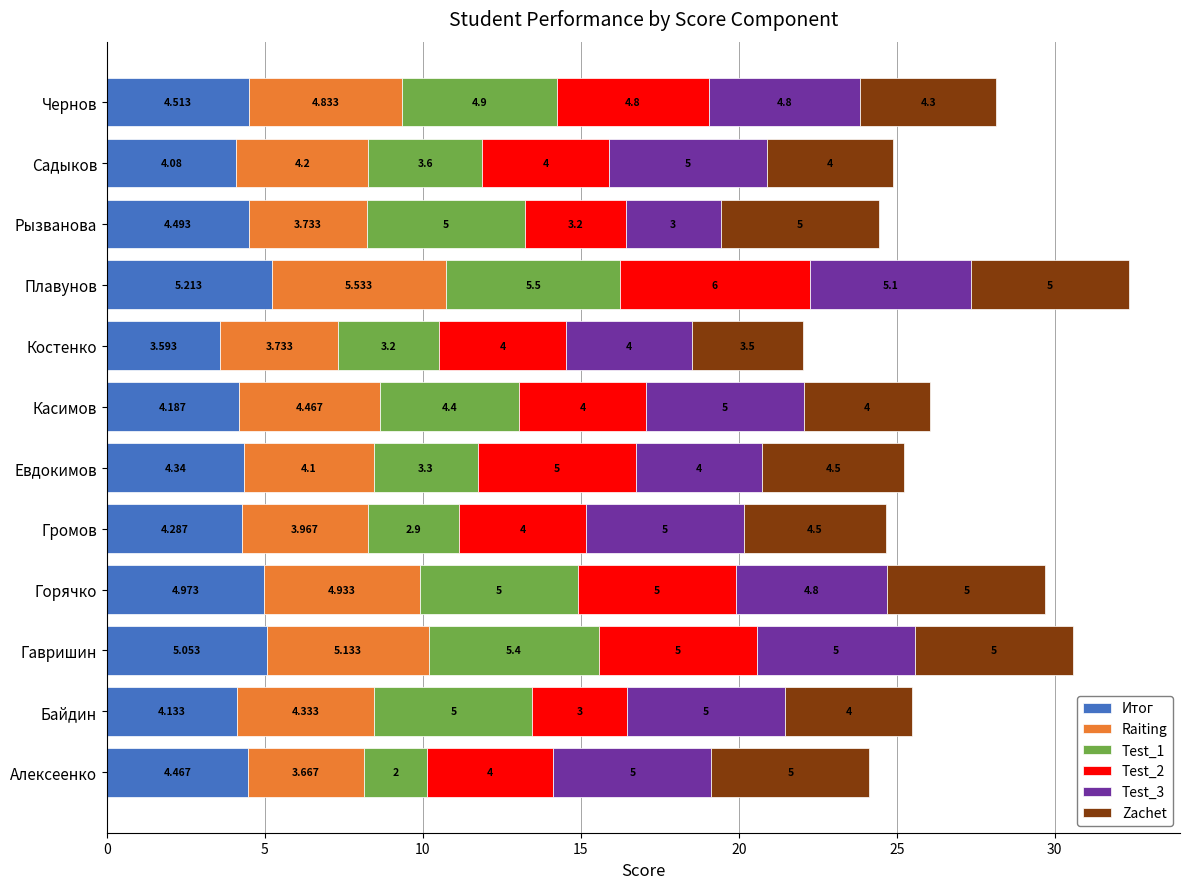

How many distinct data groups are displayed?

6